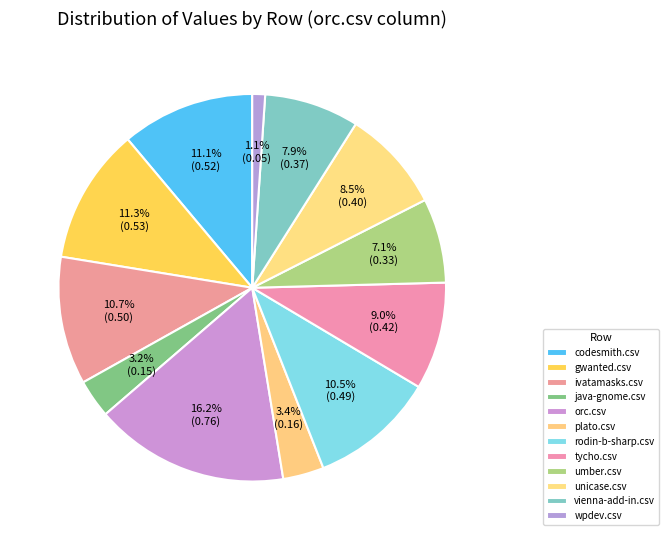

Is there any slice that represents more than half of the pie?

No